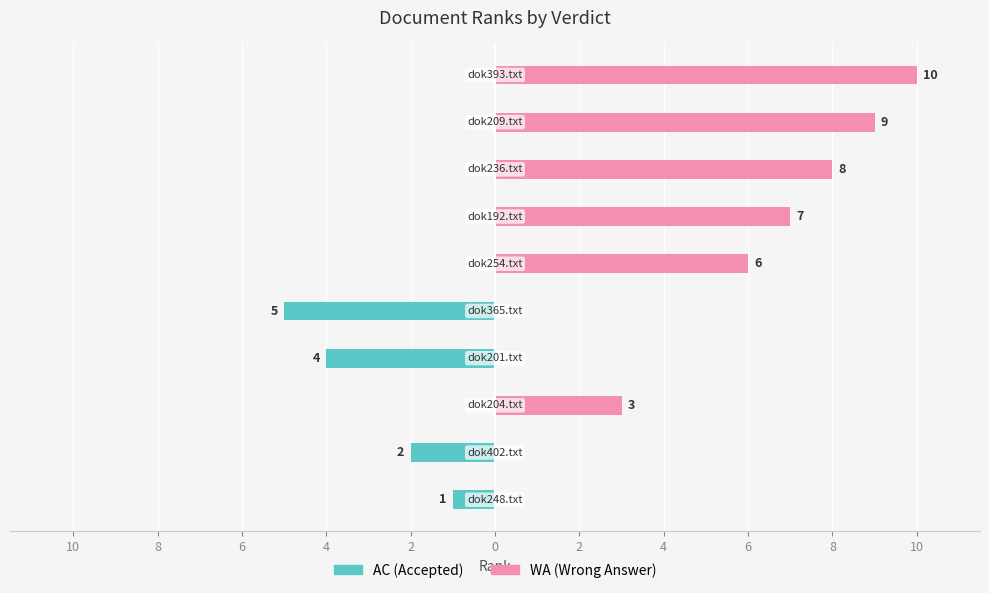

Is the value of WA at 6 greater than the value of AC at 0?

Yes